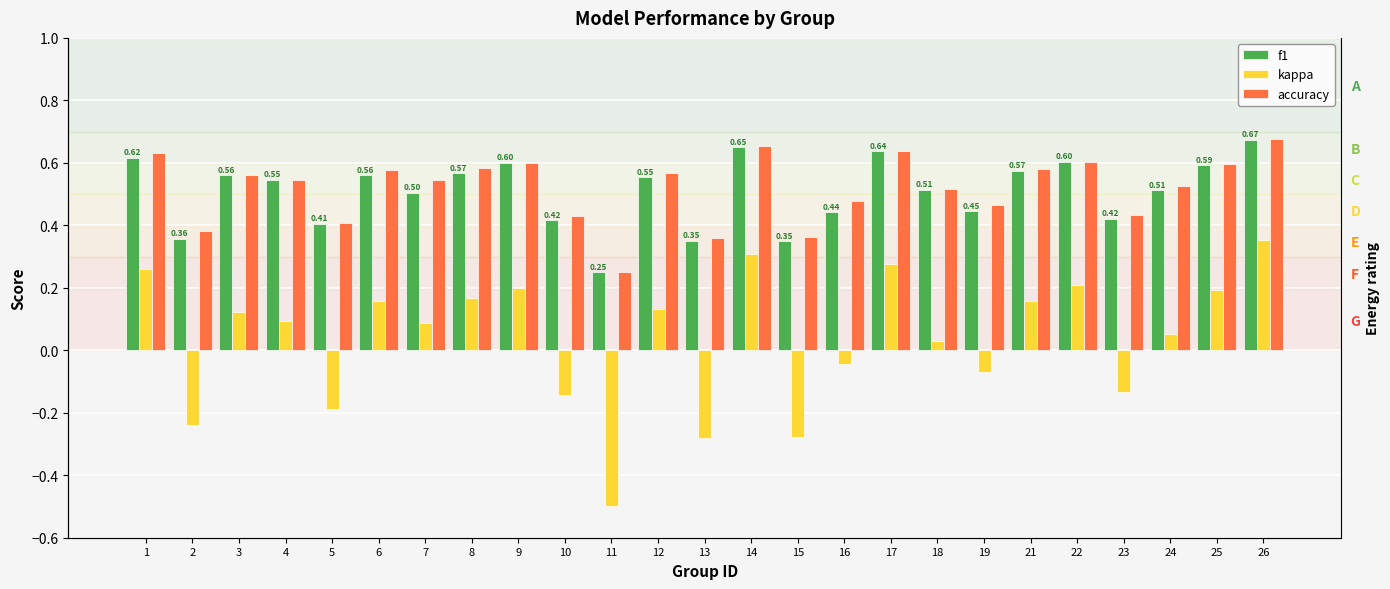

Between 11 and 22, which series saw the biggest shift?

kappa